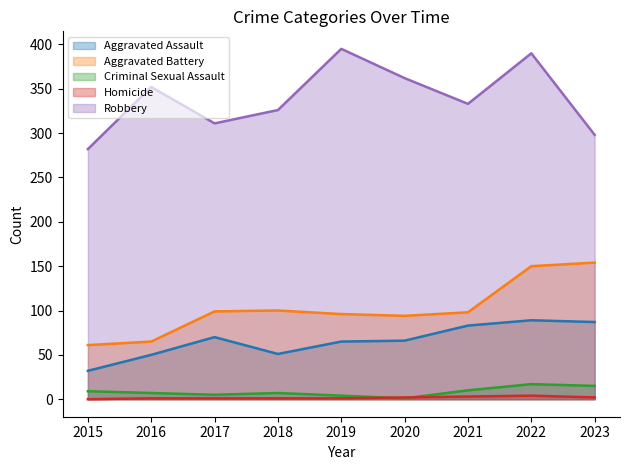

What is the minimum value for Criminal Sexual Assault?

1